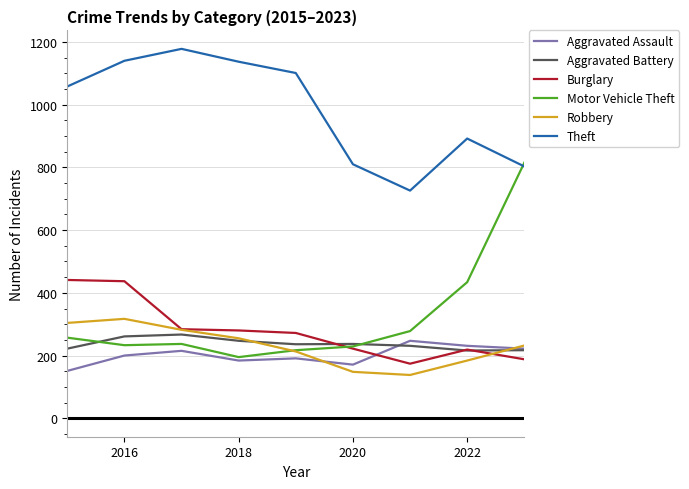

How many times do Burglary and Motor Vehicle Theft cross each other?

1